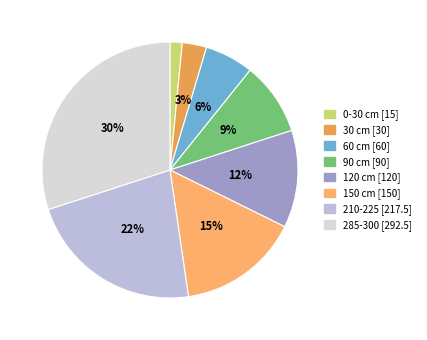

Is it true that 60 cm is 1% of the pie?

False